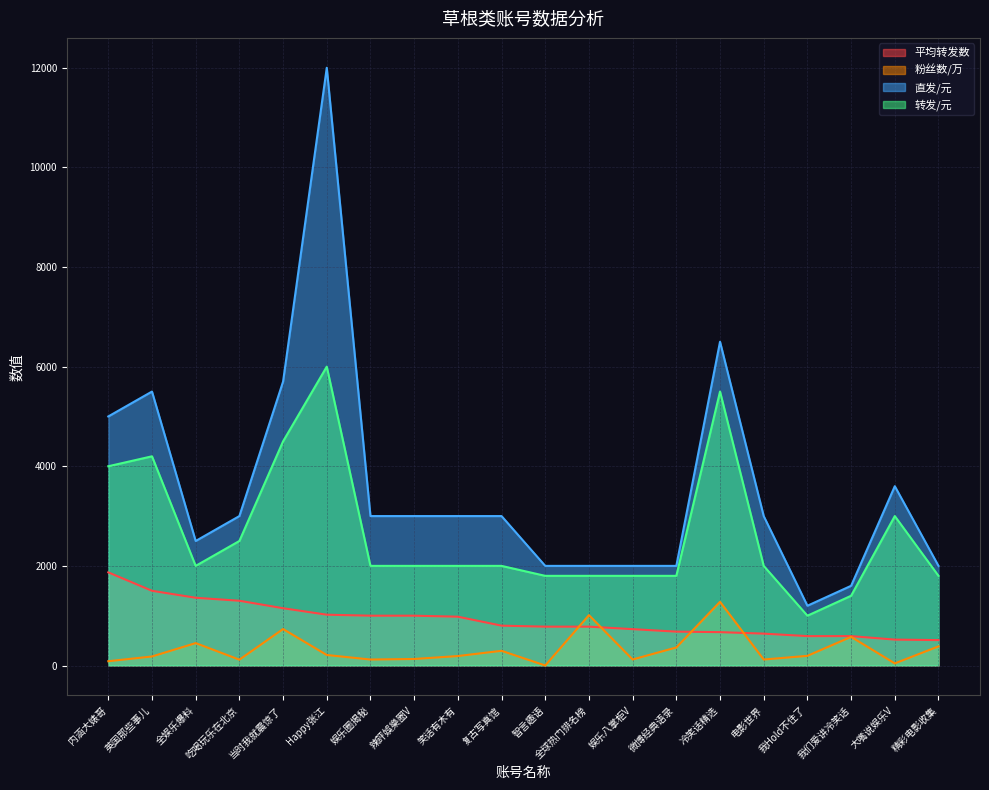

At which category does the chart reach its minimum across all series?

智言趣语